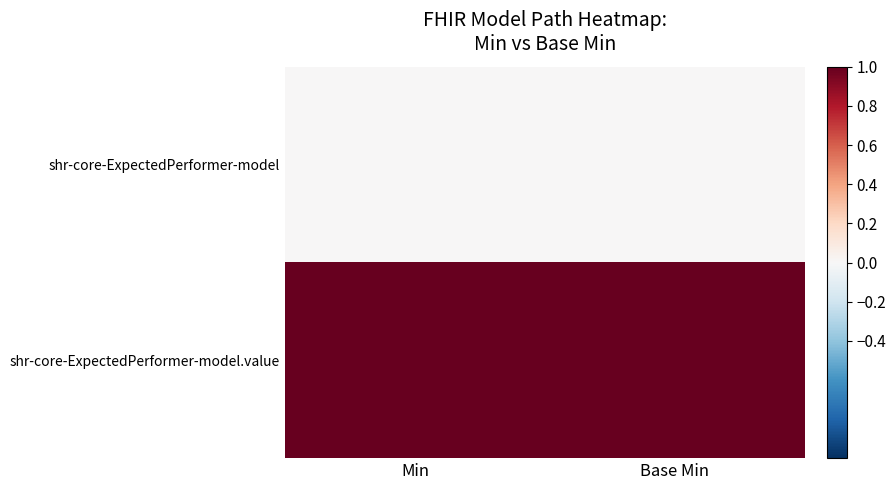

What is the spread (max minus min) of values at Min?

1